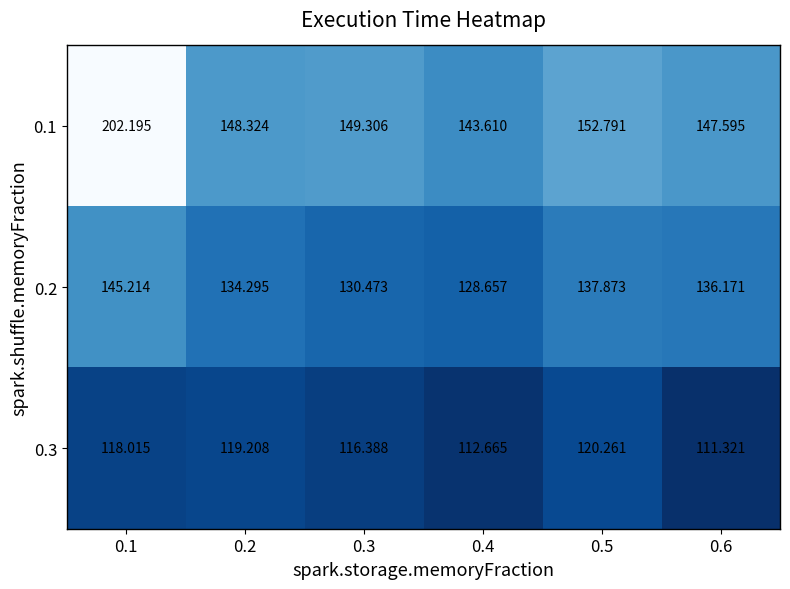

What is the total value across all series at 0.5?

410.9